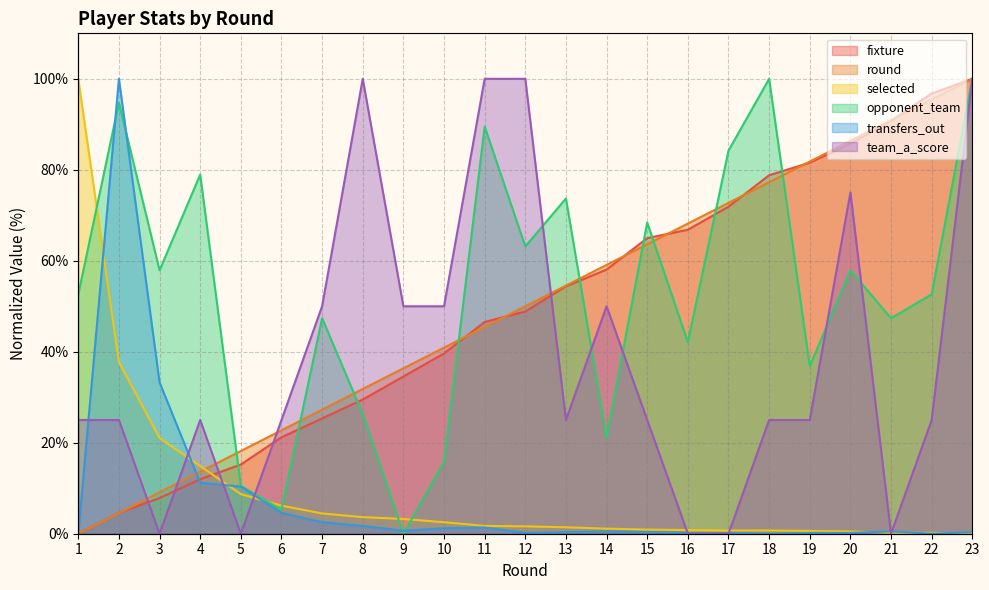

Does the chart display data point markers on the line(s)?

No